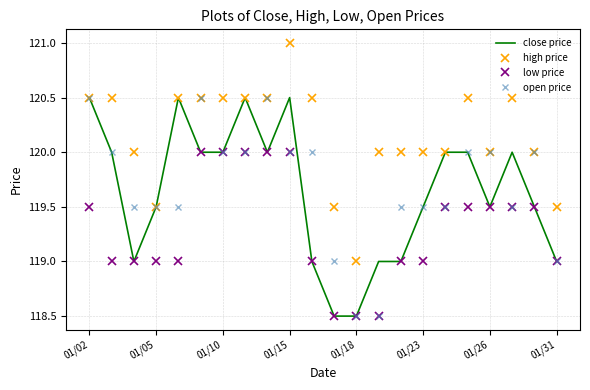

What is the difference between the maximum and minimum values in the open price series?

2.0